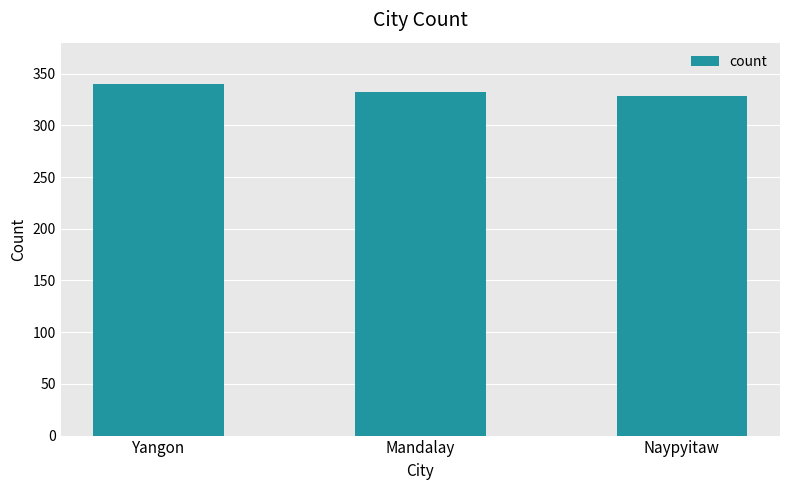

What is the minimum value shown in the chart?

328